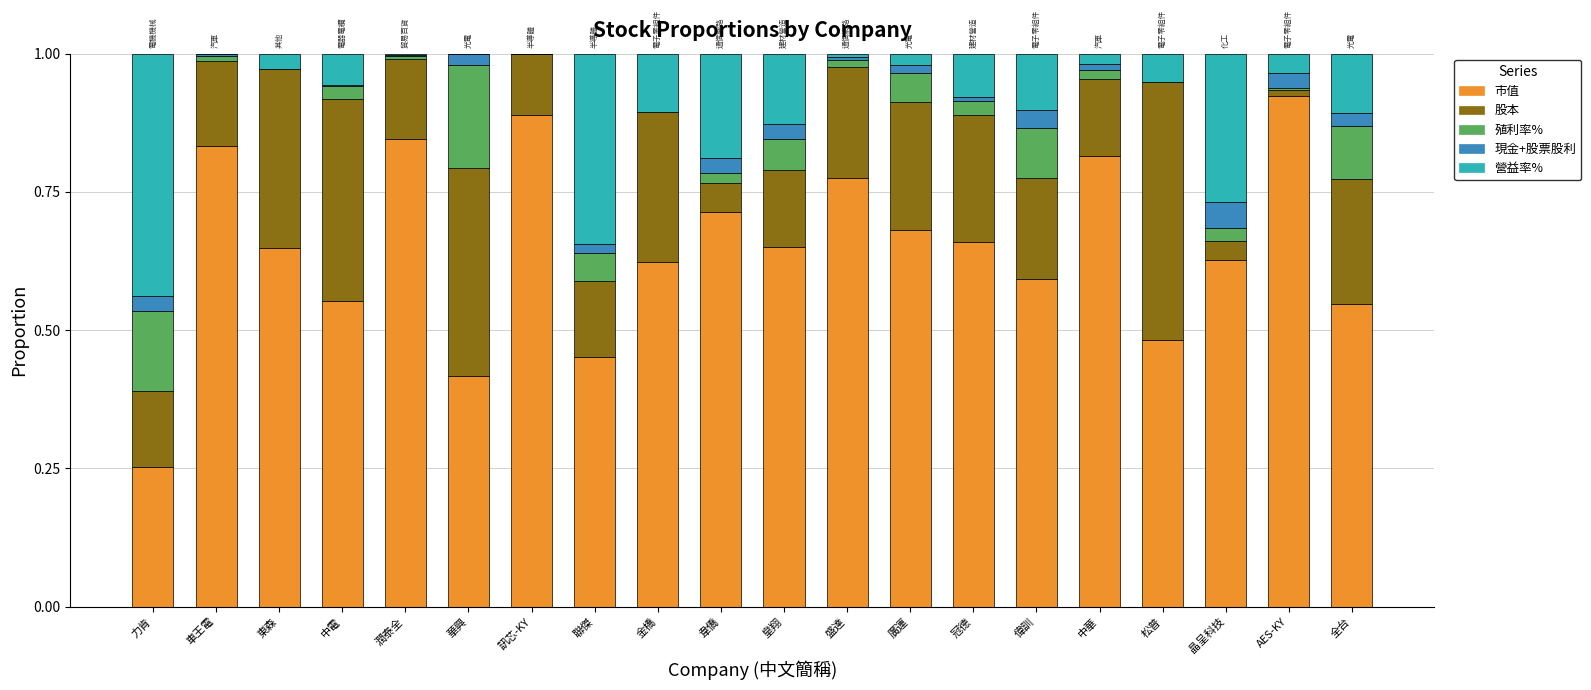

What is the total value across all series at 松普?

1.0